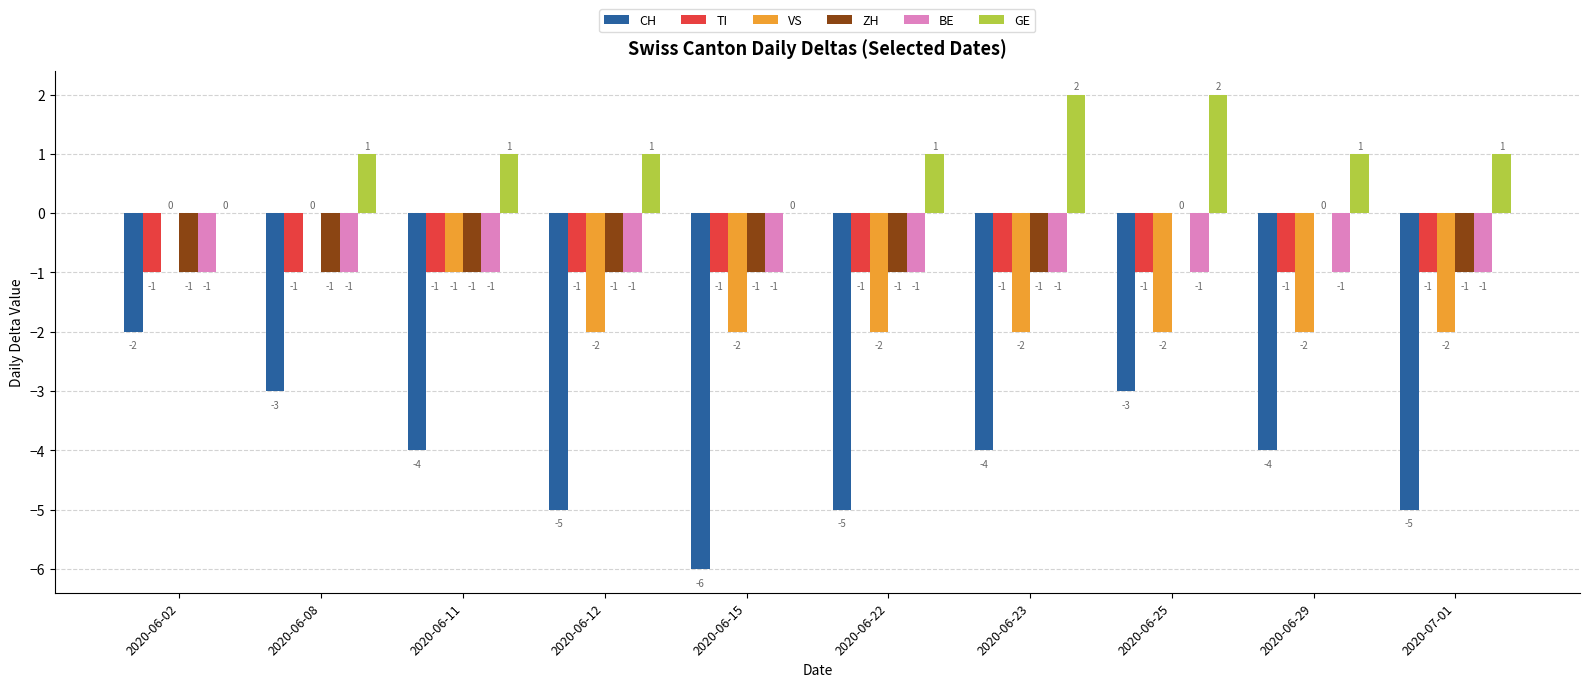

What is the total value across all series at 2020-06-23?

-7